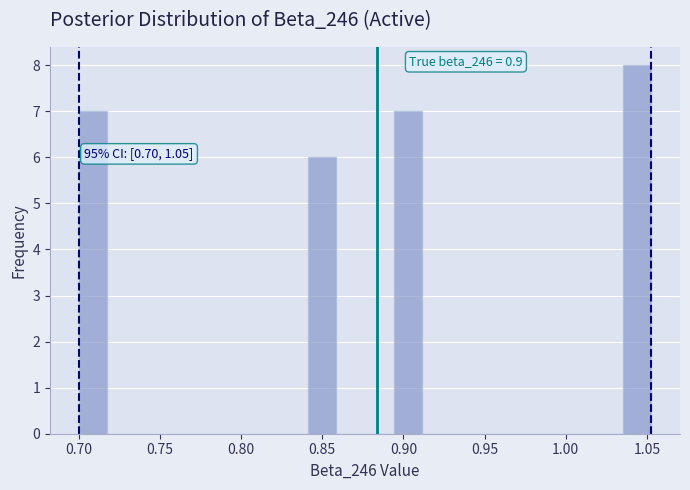

Read against the x-axis, roughly where is the centre of the tallest bar?

1.045